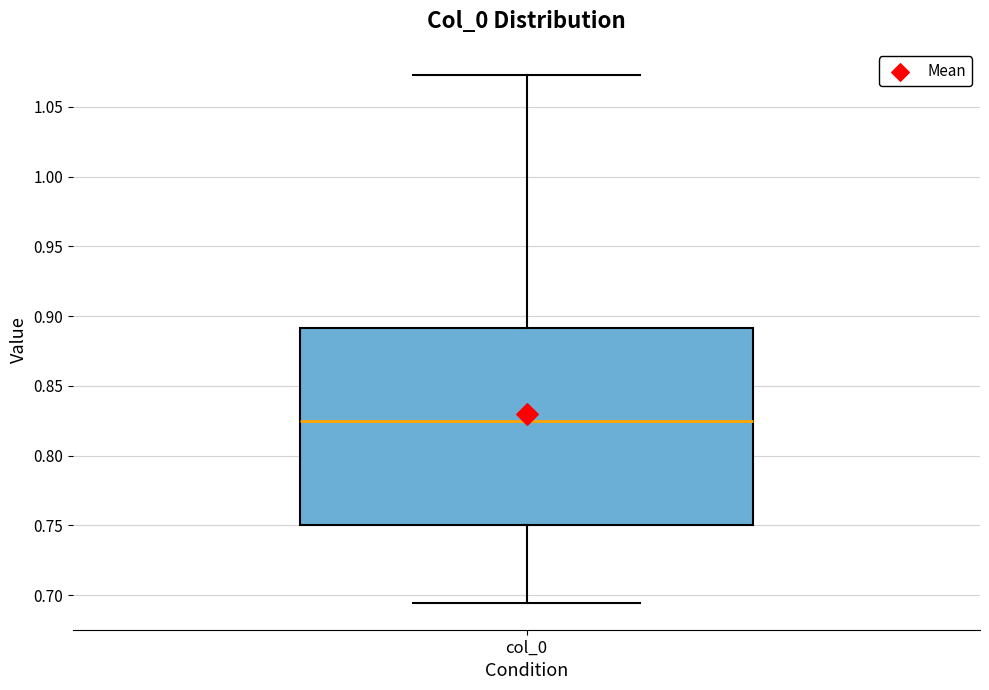

Where does the median line of the box for col_0 sit on the y-axis? The values are not printed on the chart, so give them approximately, as read against the axis.

0.825